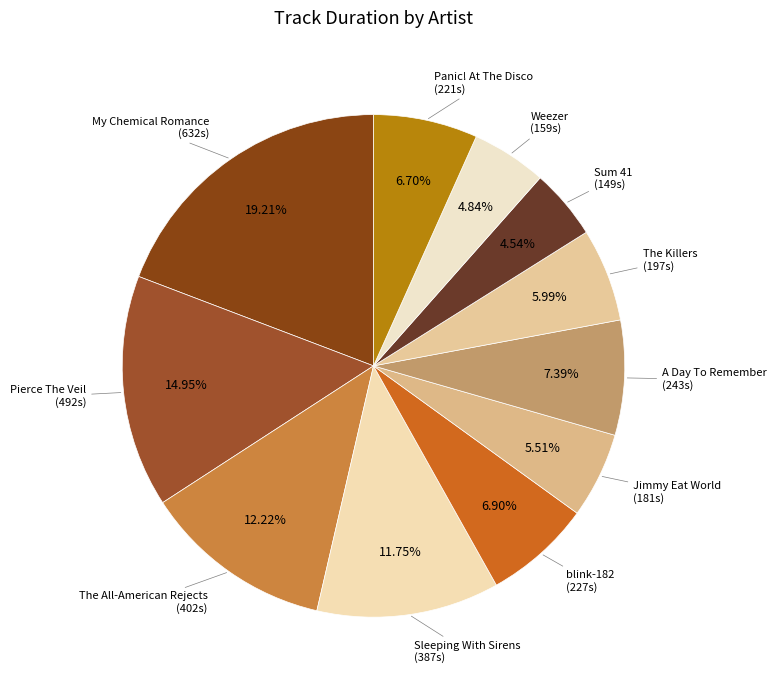

Does any single category account for the majority?

No